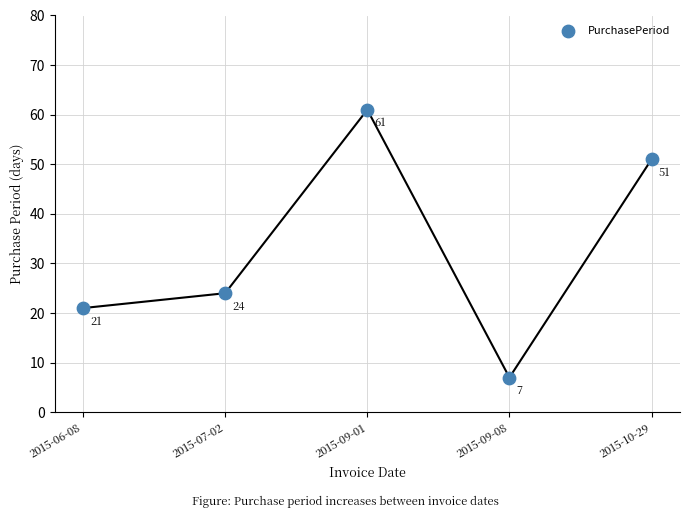

What is the range of Y values (max minus min)?

54